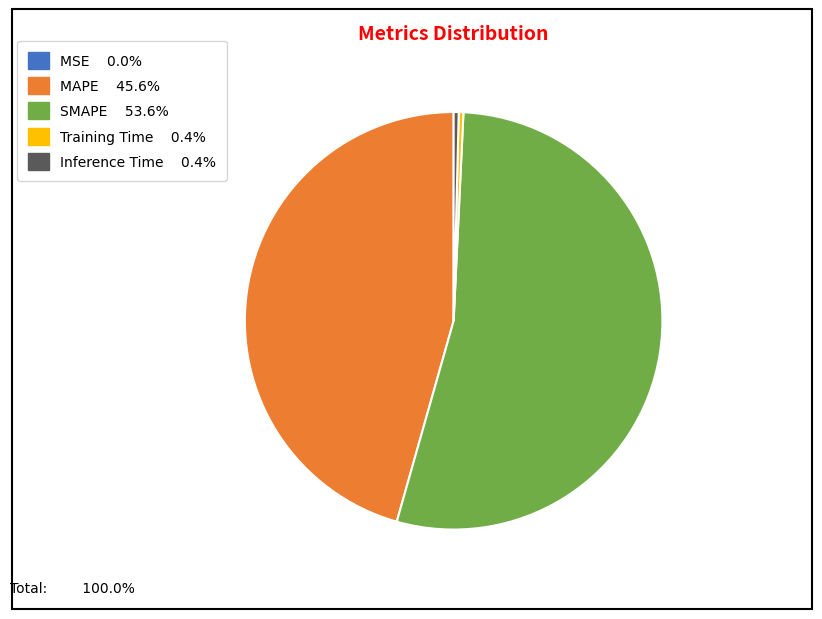

Does any single category account for the majority?

Yes